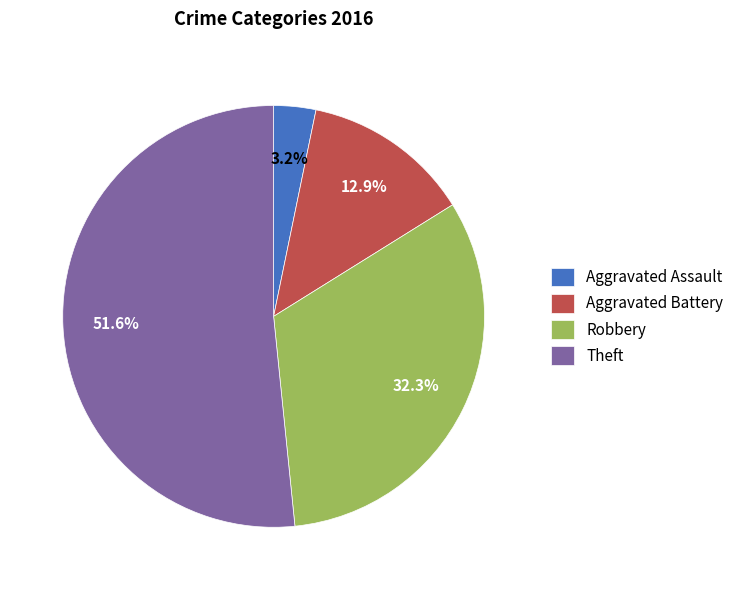

Which category accounts for the majority?

Theft